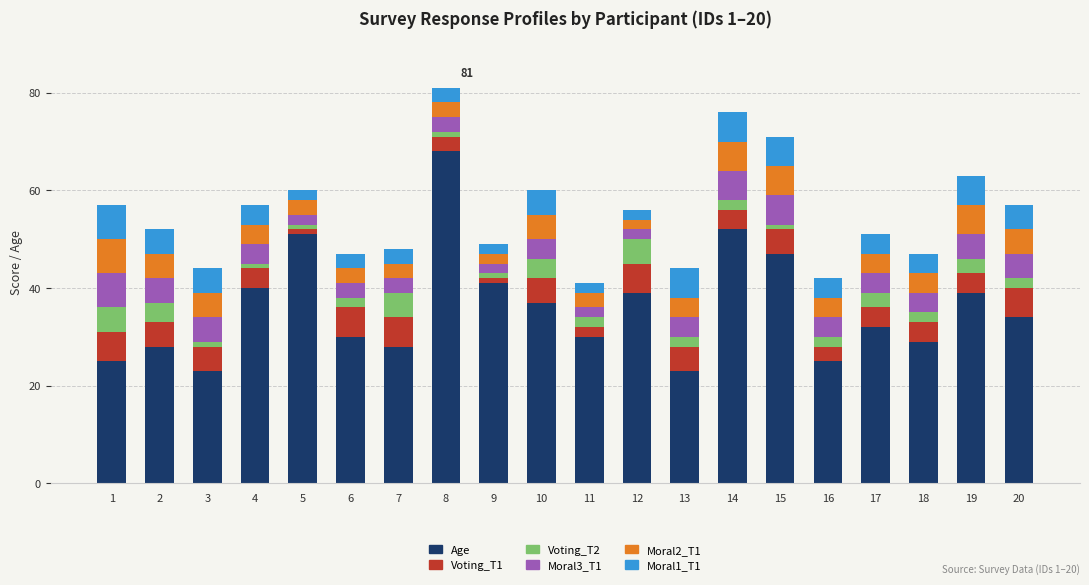

What is the value of the Age bar at the 4th from the left?

40